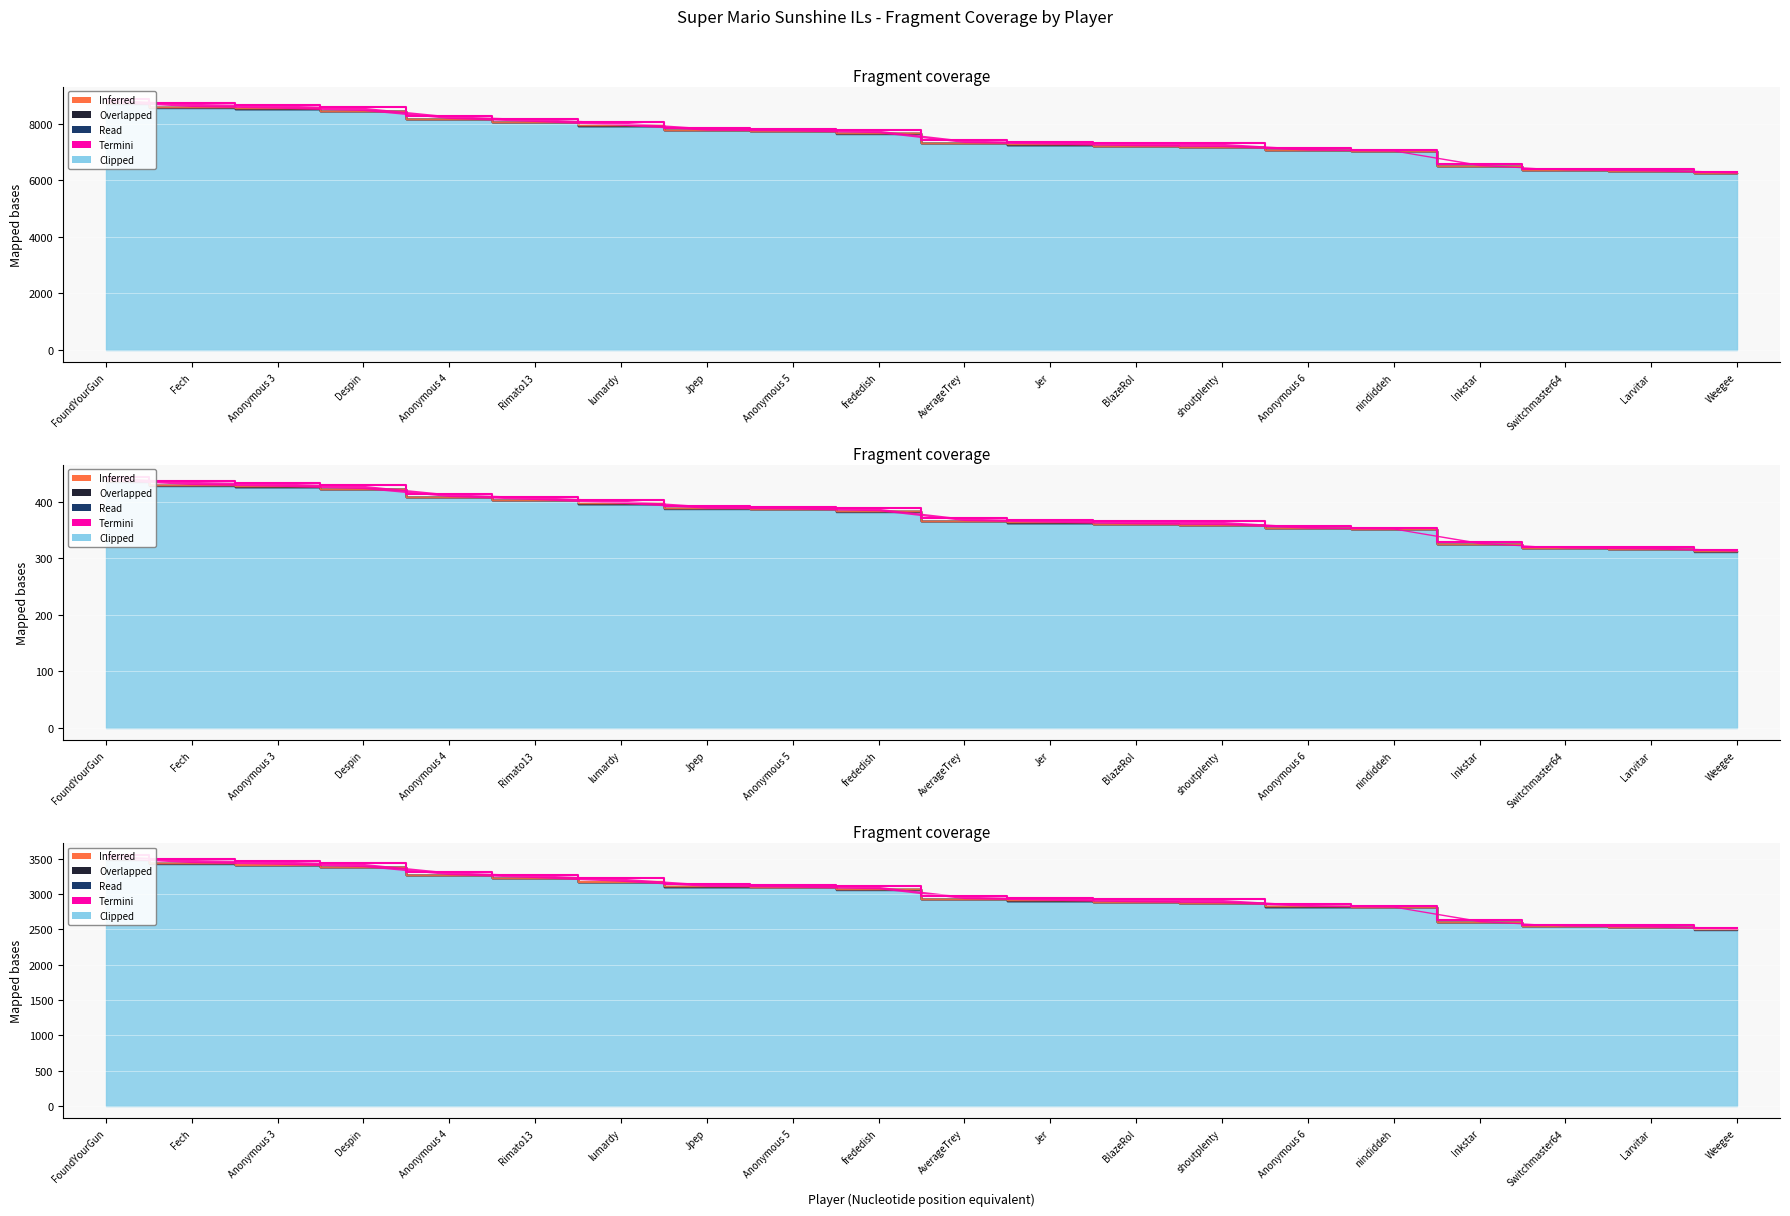

Count the number of categories in the chart.

20